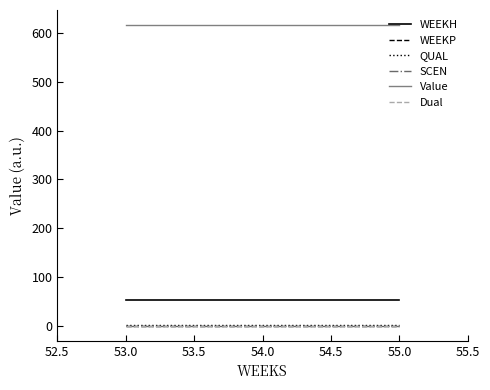

Is this an area chart (filled region under the line)?

No